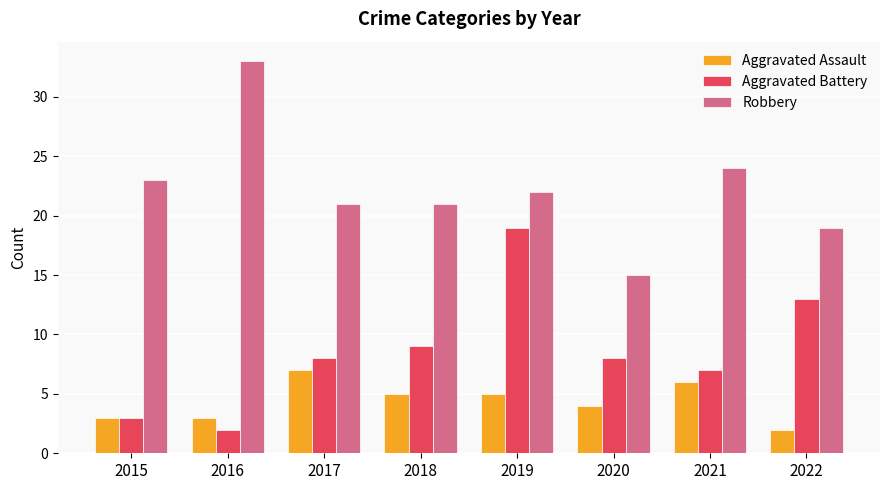

What is the minimum value for Robbery?

15